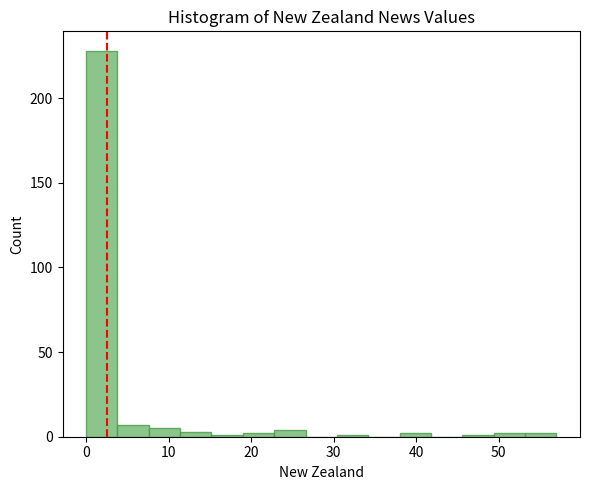

Read against the x-axis, roughly where is the centre of the tallest bar?

2